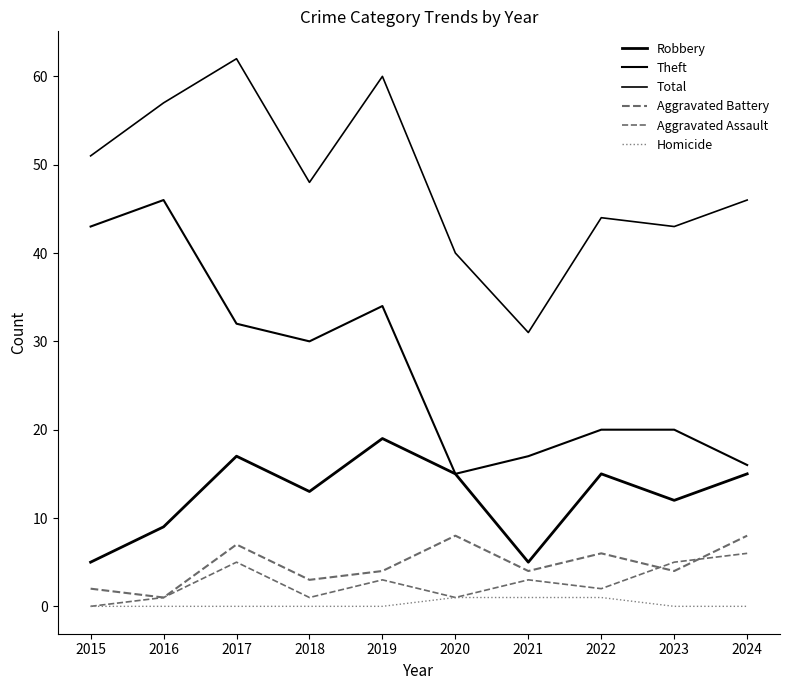

What is the value of the Theft point at the 9th from the left?

20